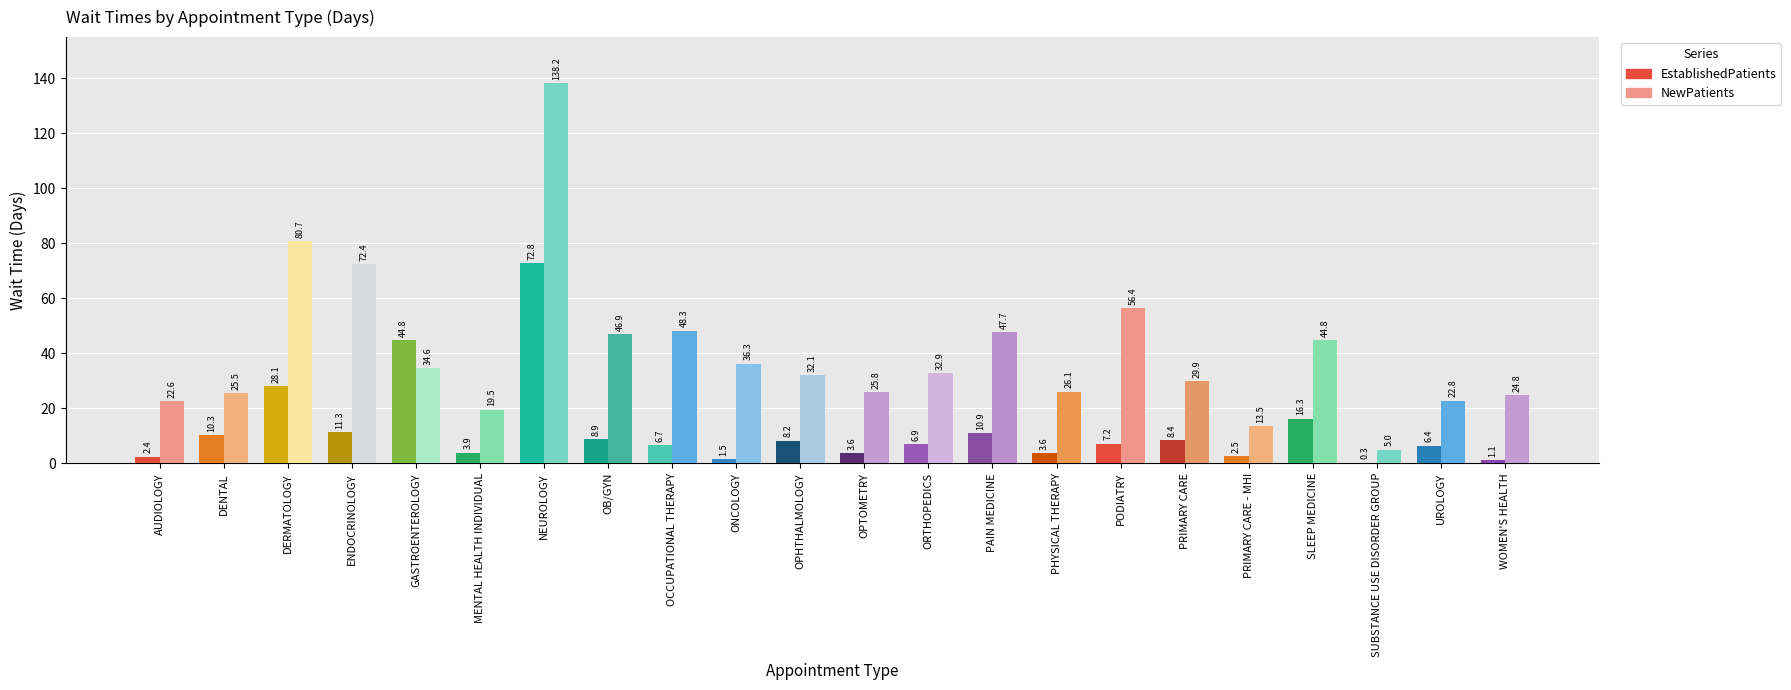

What are all the series names shown in the legend?

EstablishedPatients, NewPatients